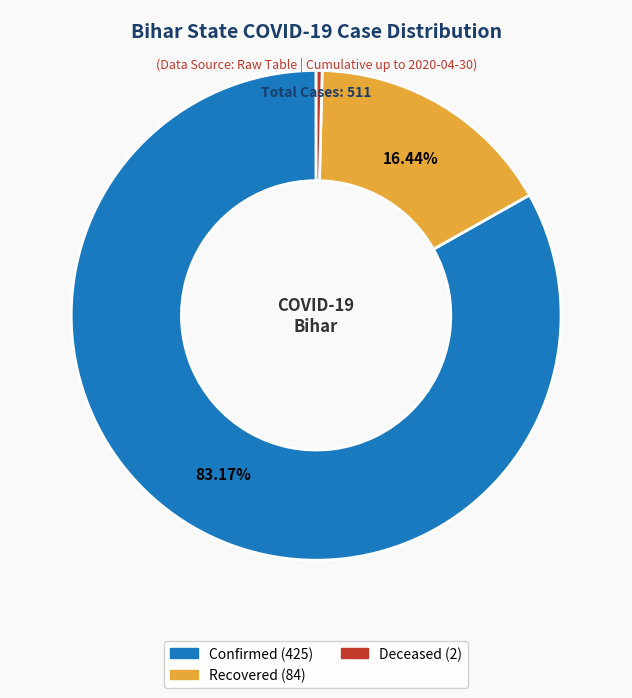

To the nearest percent, what is the average slice percentage?

33%